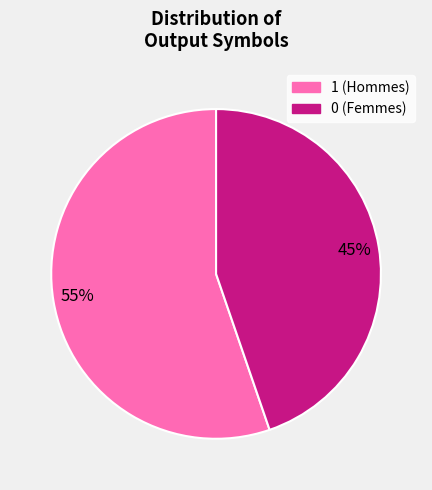

Rank the categories by value from lowest to highest.

0, 1